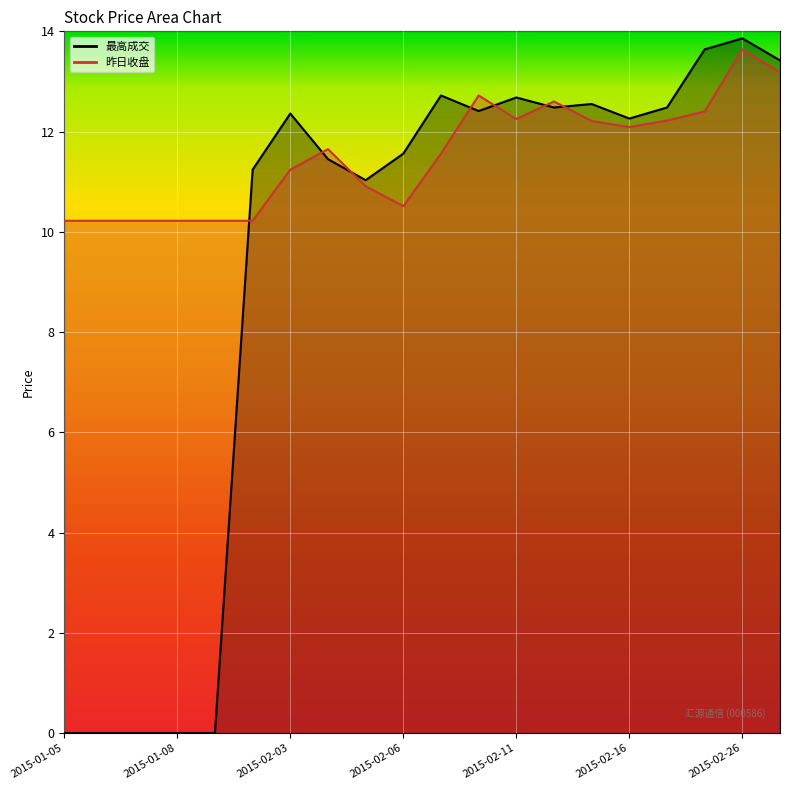

True or false: 最高成交 and 昨日收盘 cross at least once.

True